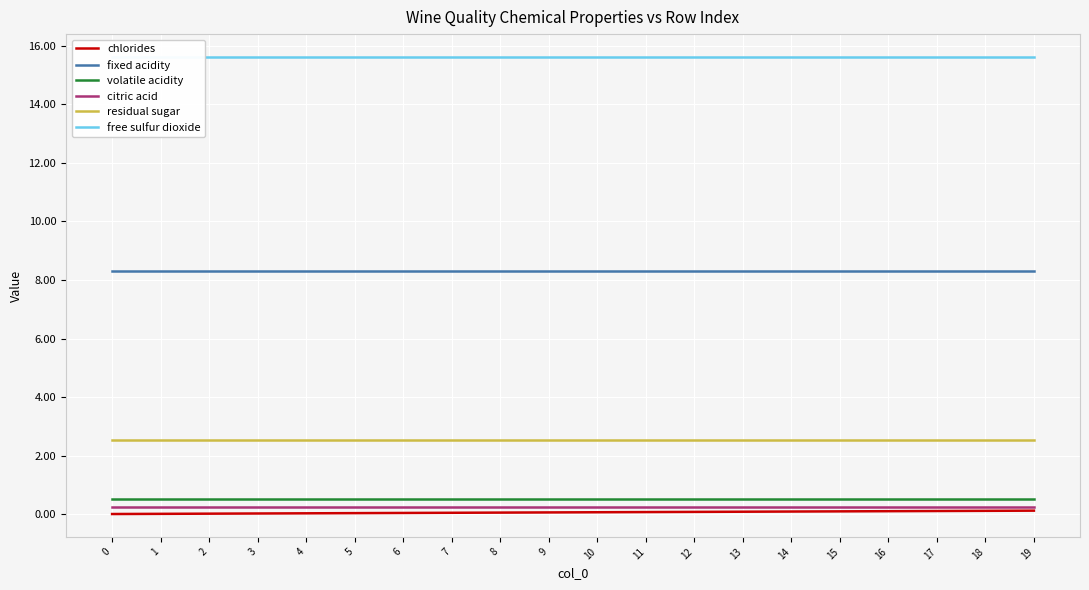

What is the value of the chlorides point at the 10th from the left?

0.1